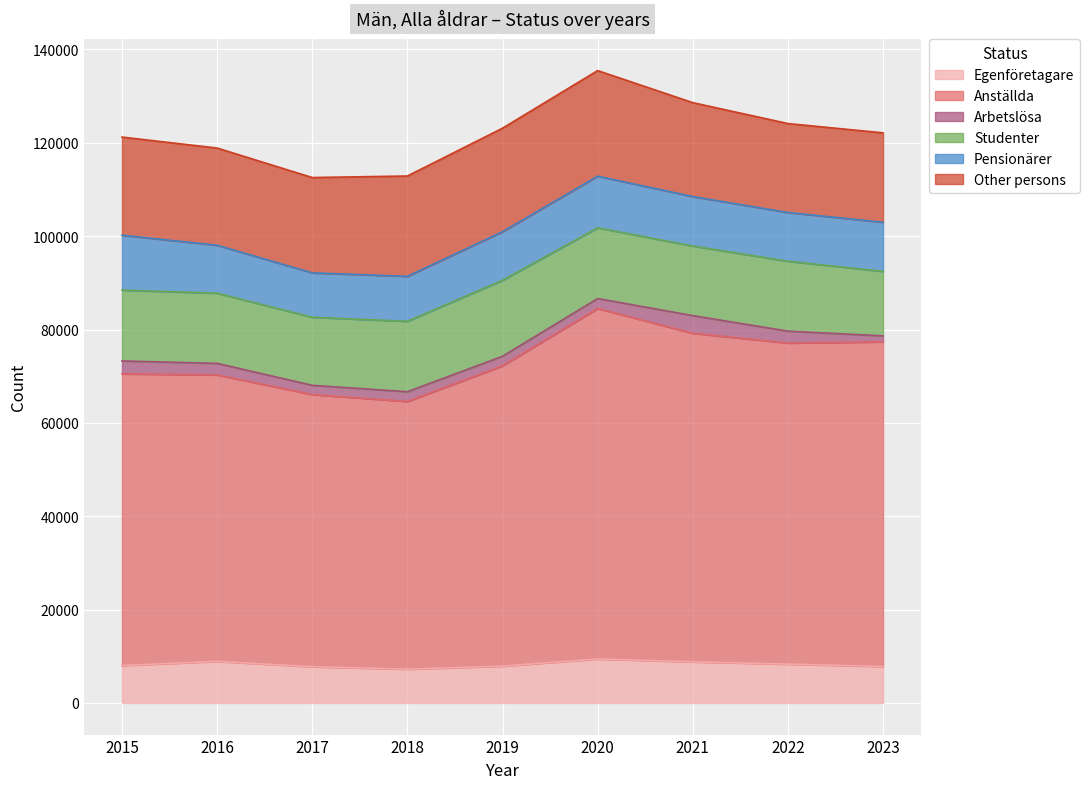

True or false: Anställda and Arbetslösa intersect in this chart.

False